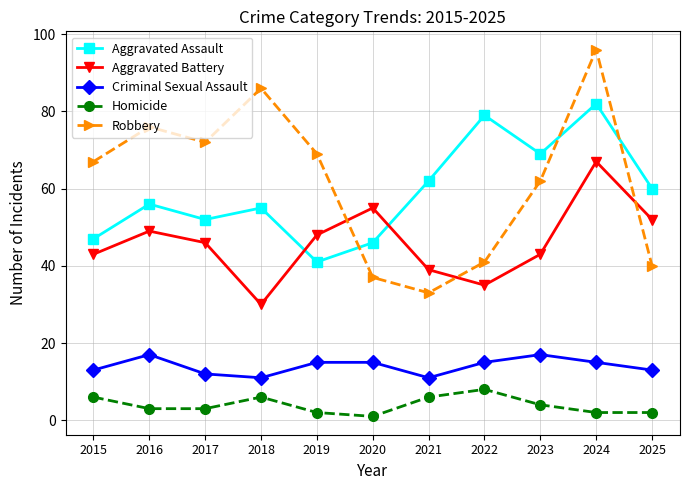

Is it true that Aggravated Battery equals 13 at 2015?

False